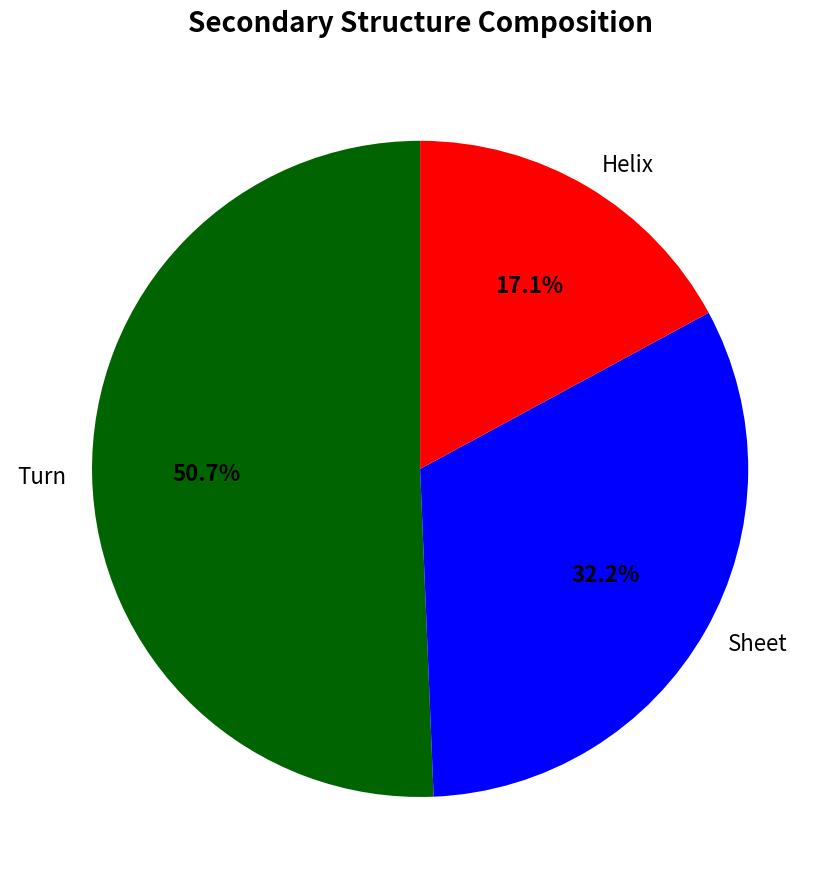

Count the number of slices in the pie.

3